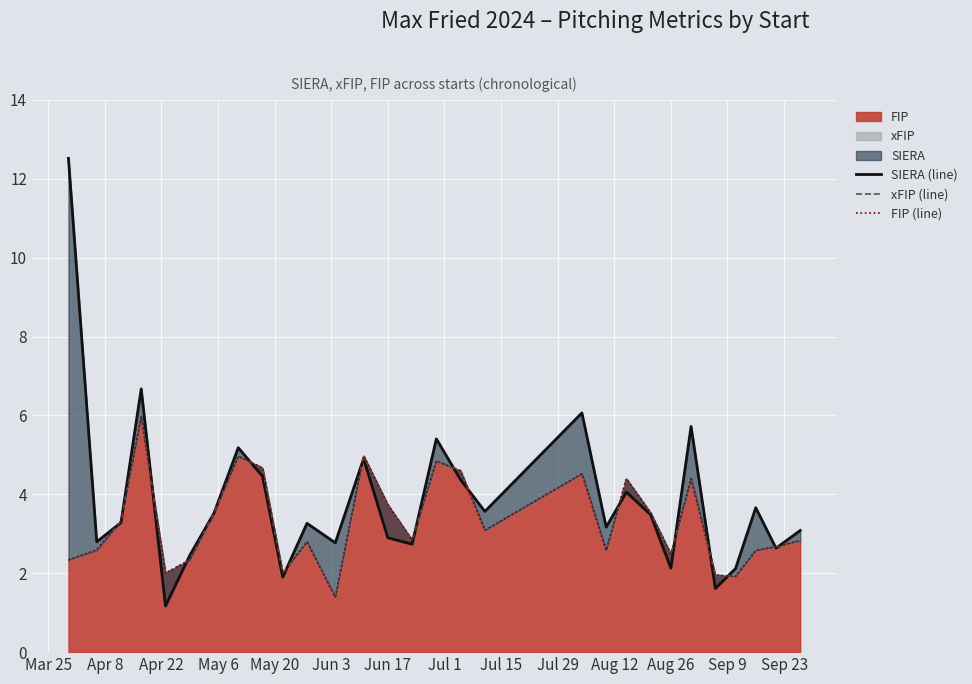

The value of FIP at Jun 17 is 1.8. True or false?

False